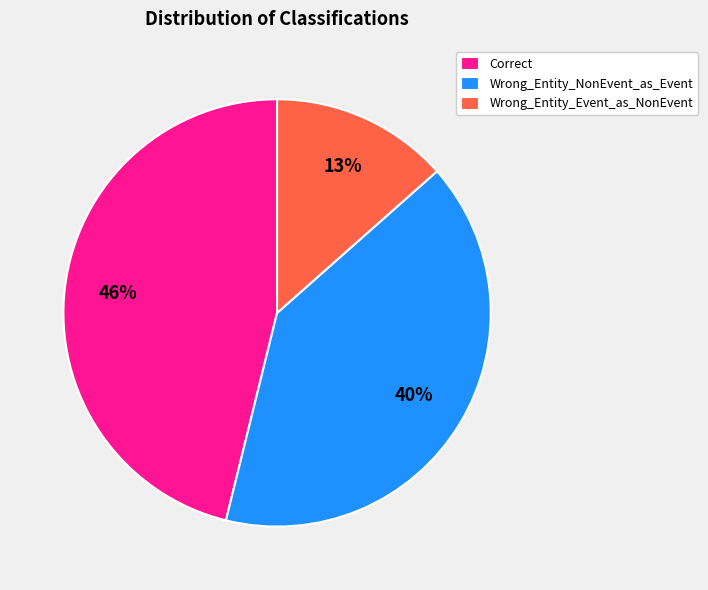

Is it true that Wrong_Entity_Event_as_NonEvent is 6% of the pie?

False